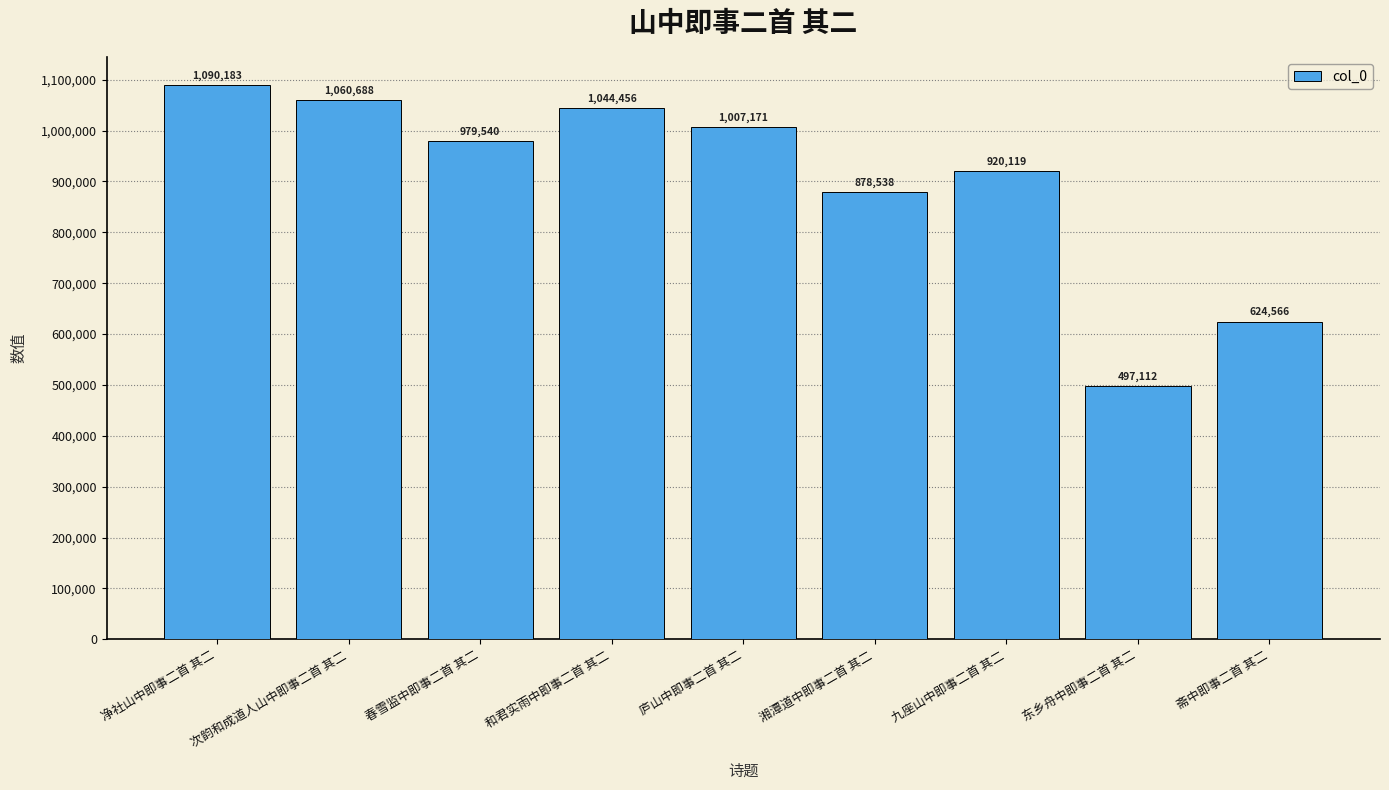

The chart shows a value of 1007171 at 庐山中即事二首 其二. True or false?

True